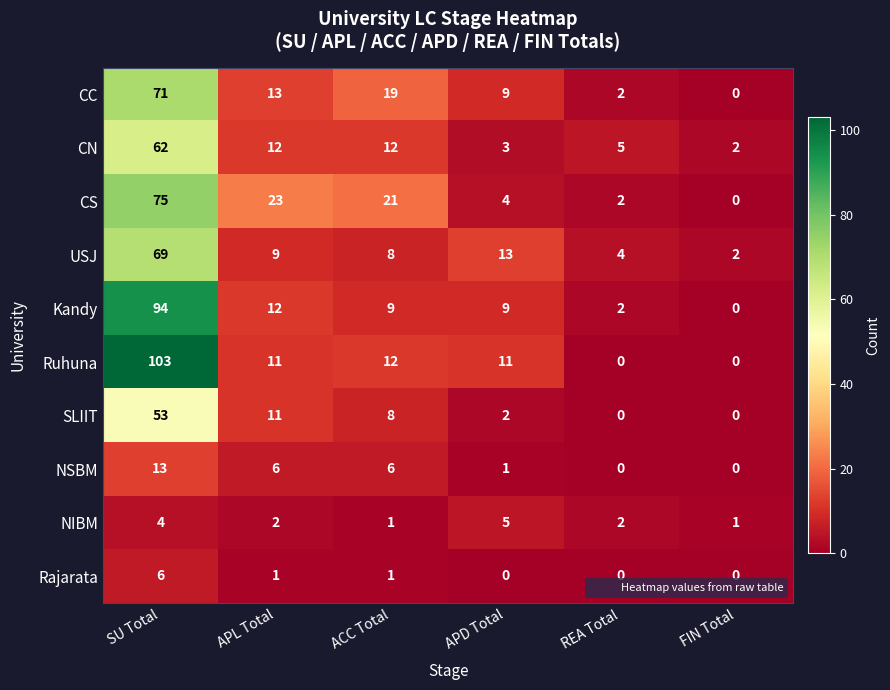

Rank the series by their maximum value, from lowest to highest.

NIBM, Rajarata, NSBM, SLIIT, CN, USJ, CC, CS, Kandy, Ruhuna